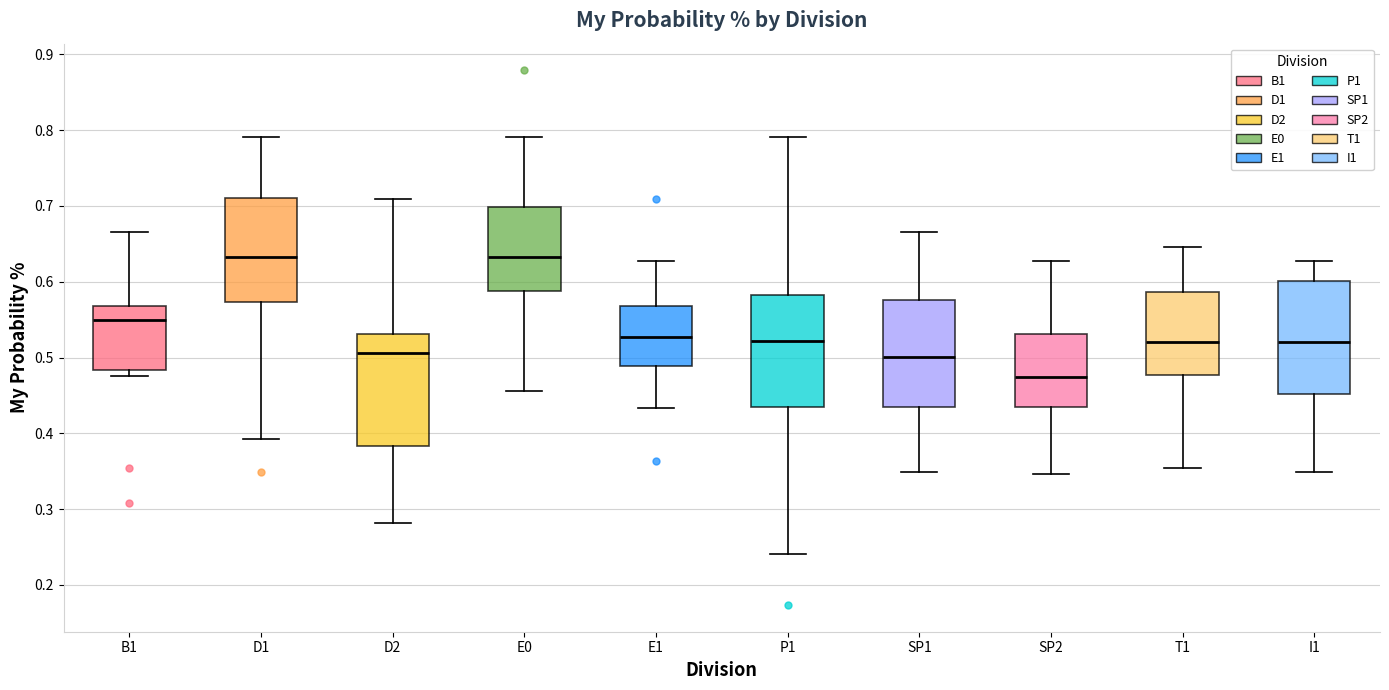

Where is the lower edge of the box for I1 on the y-axis? The values are not printed on the chart, so give them approximately, as read against the axis.

0.45